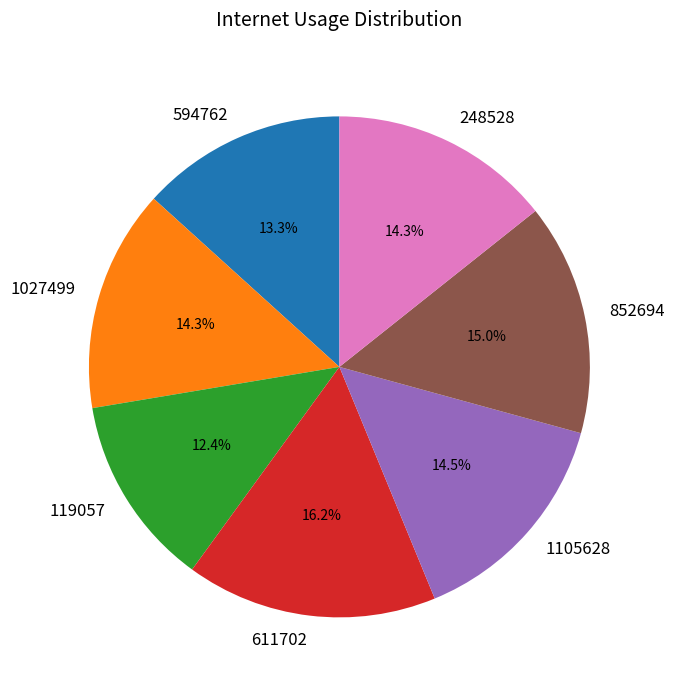

The 852694 slice represents 15% of the pie. True or false?

True